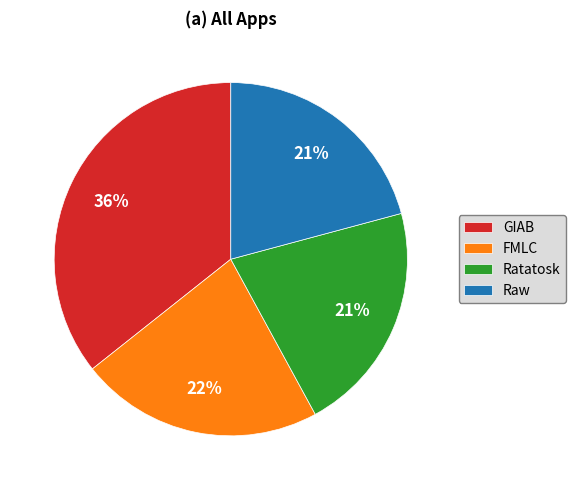

Is it true that Ratatosk is 13% of the pie?

False